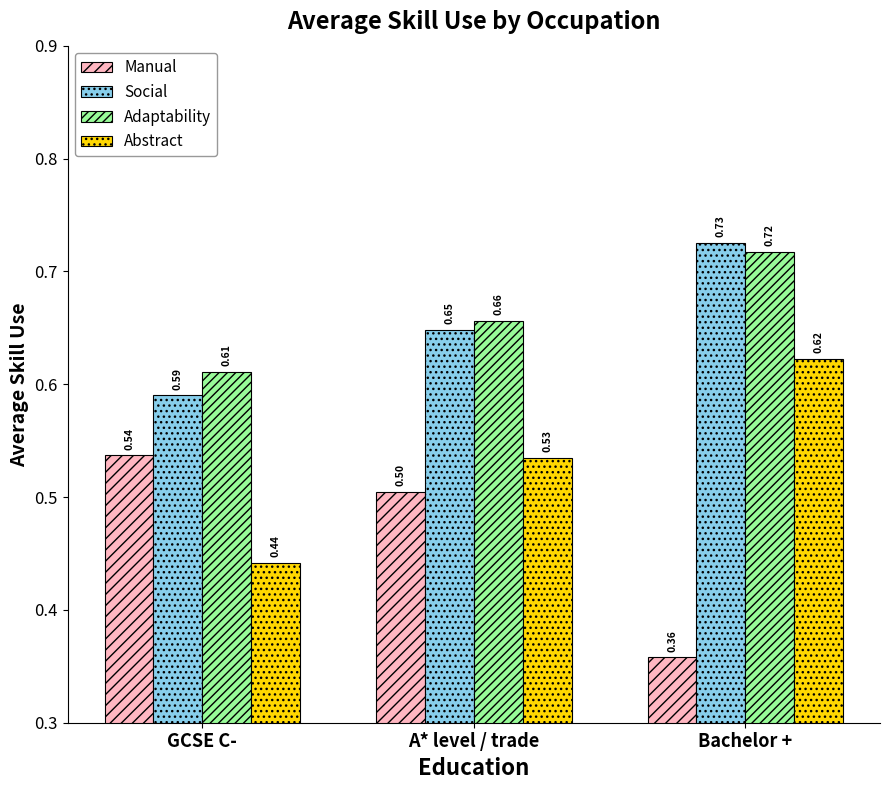

What is the difference between the second highest and minimum values in the Abstract series?

0.1